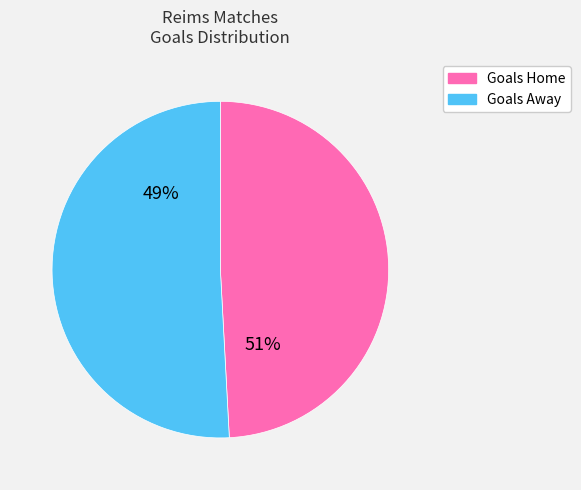

Is Goals Away the majority of the pie?

No